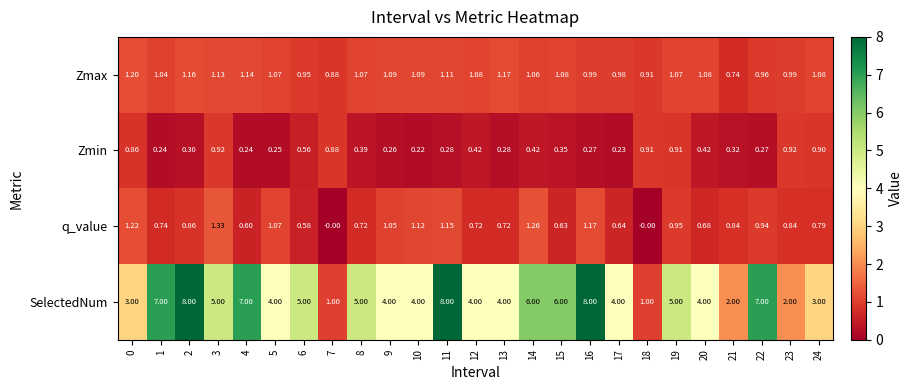

Is the value of q_value at 20 greater than the value of Zmax at 23?

No